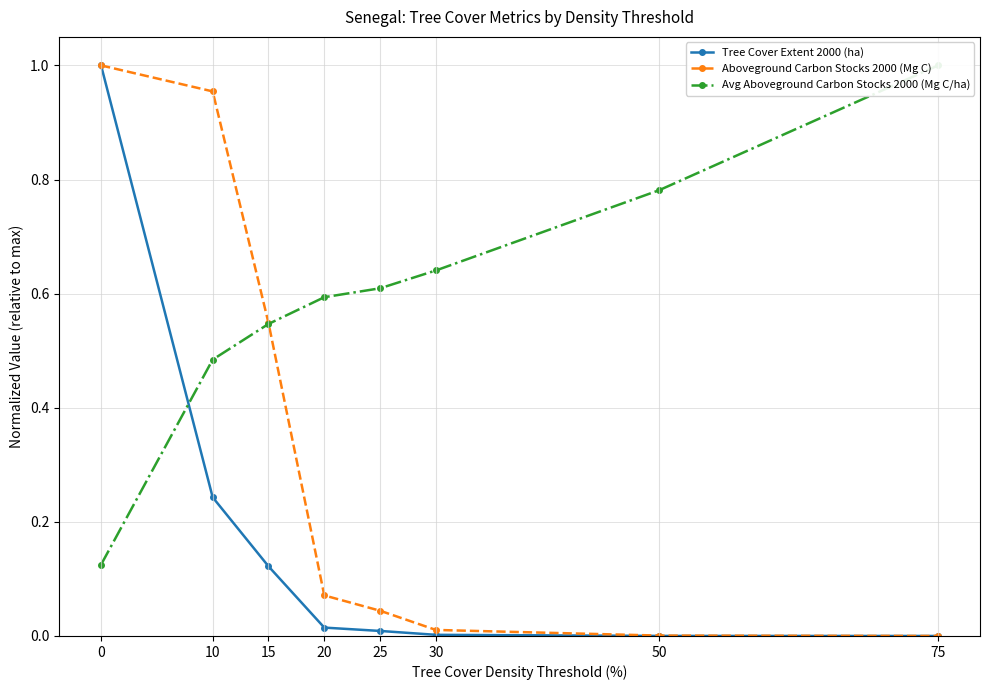

How many lines are shown in the chart?

3